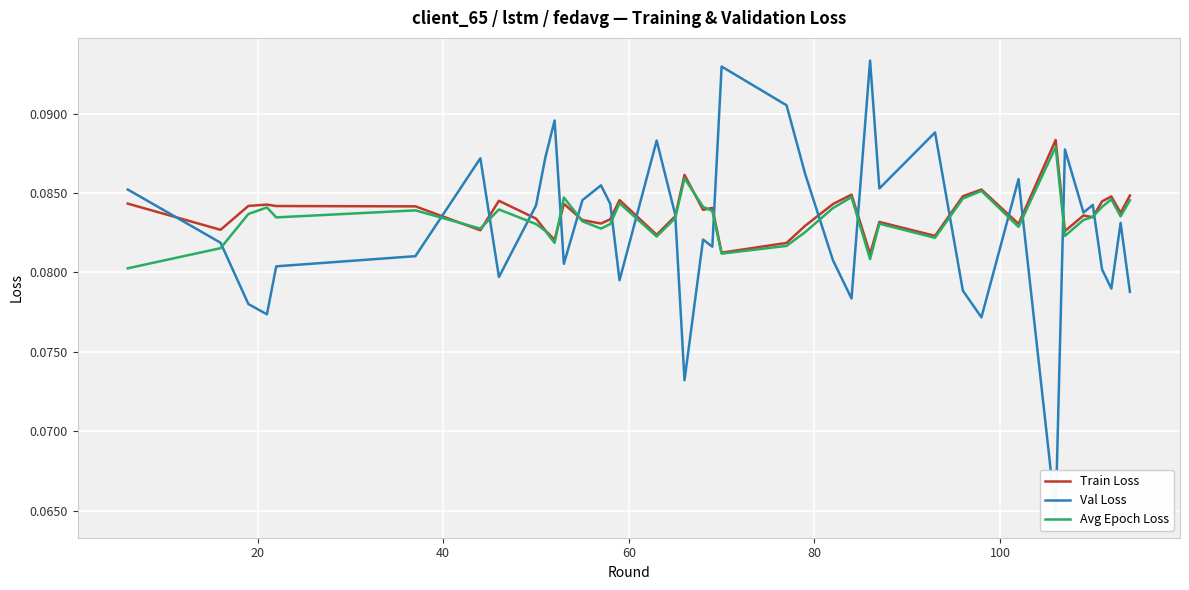

How many lines are shown in the chart?

3